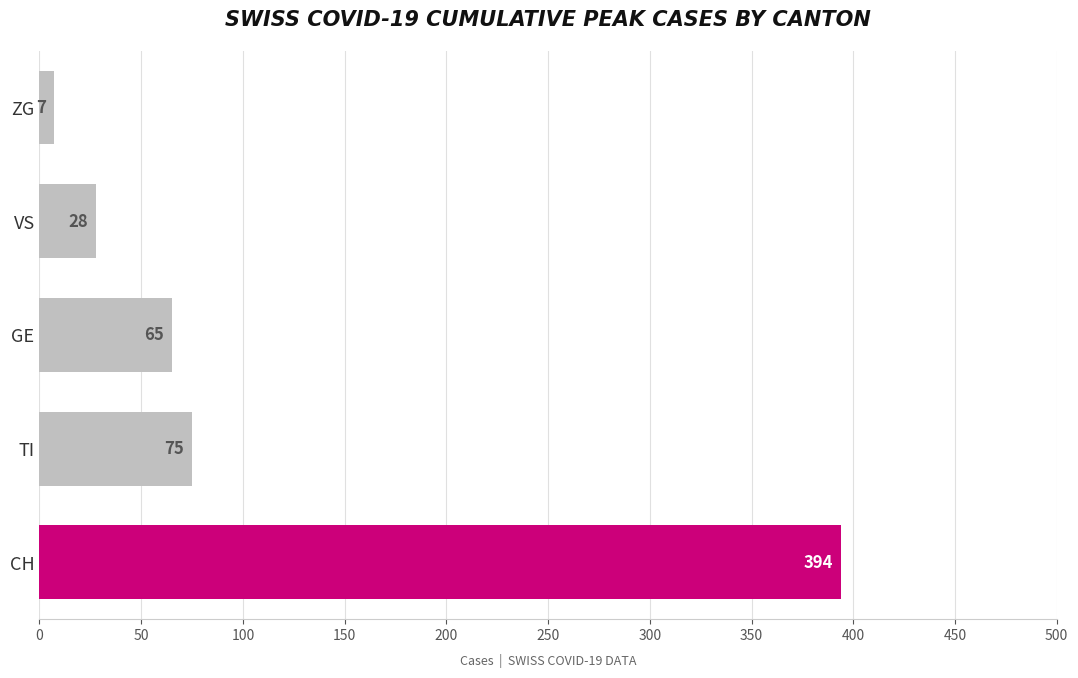

Which label corresponds to the smallest value in the chart?

ZG